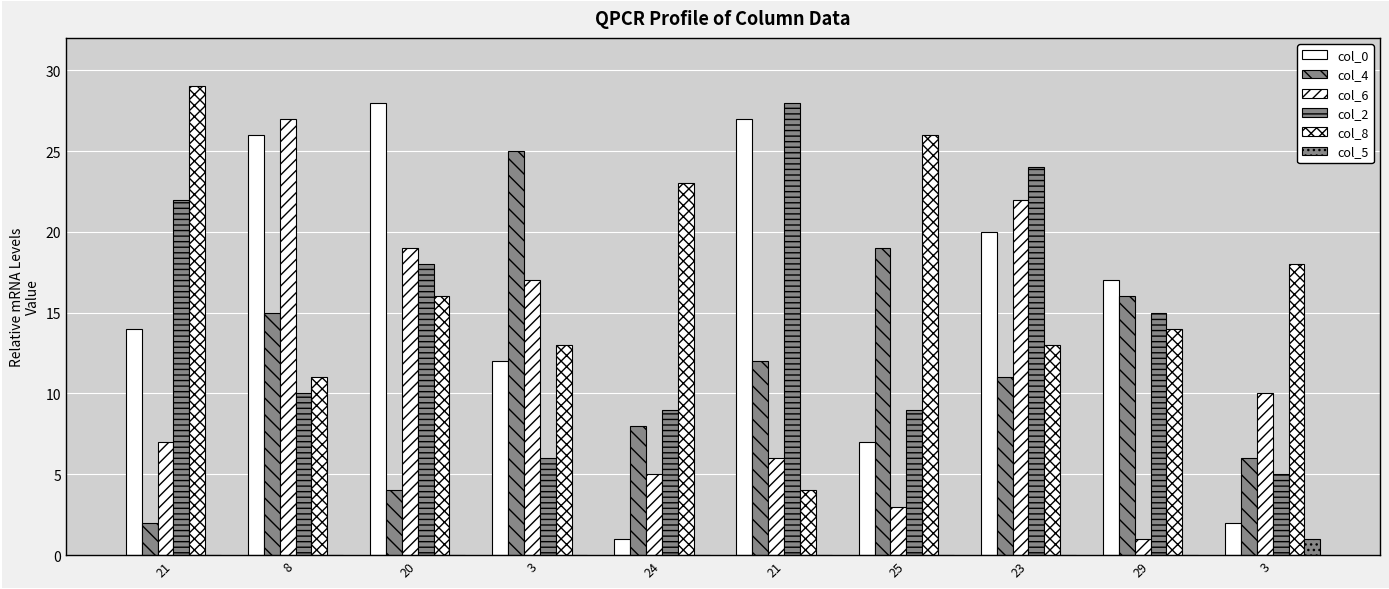

How many groups of bars are there?

10